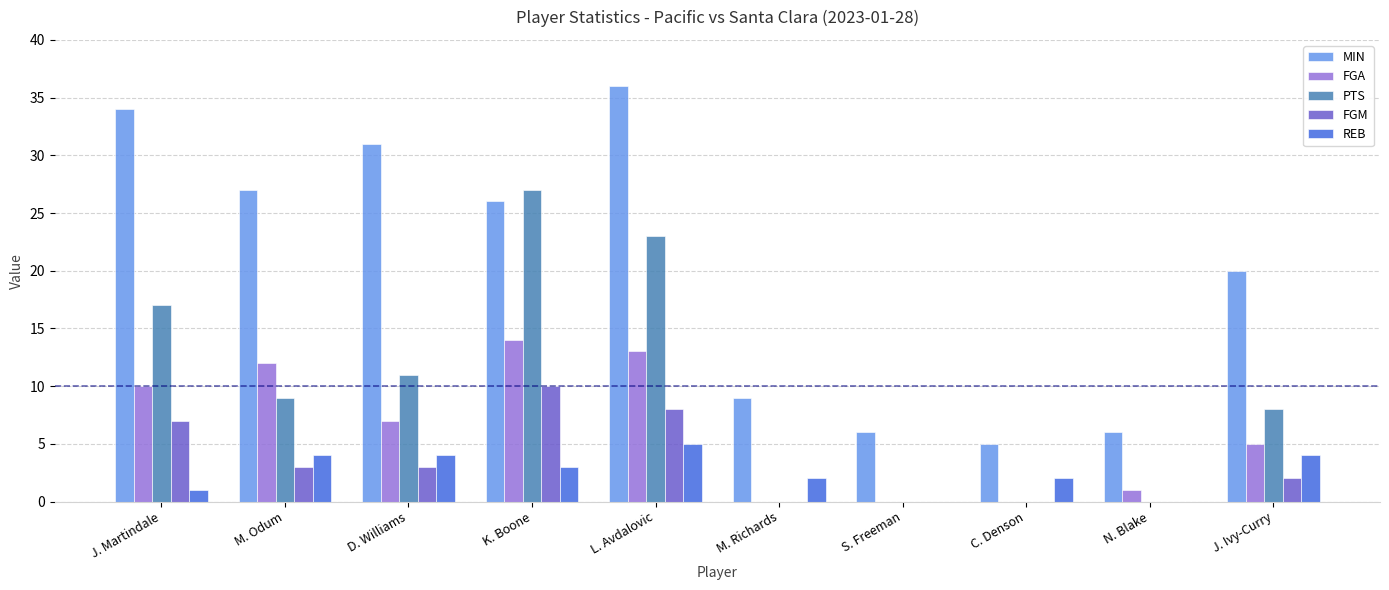

The PTS series shows 17 at J. Martindale. True or false?

True